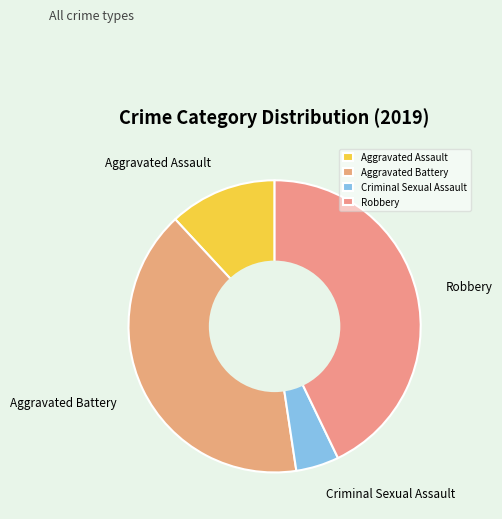

Is it true that Aggravated Battery is 40% of the pie?

True